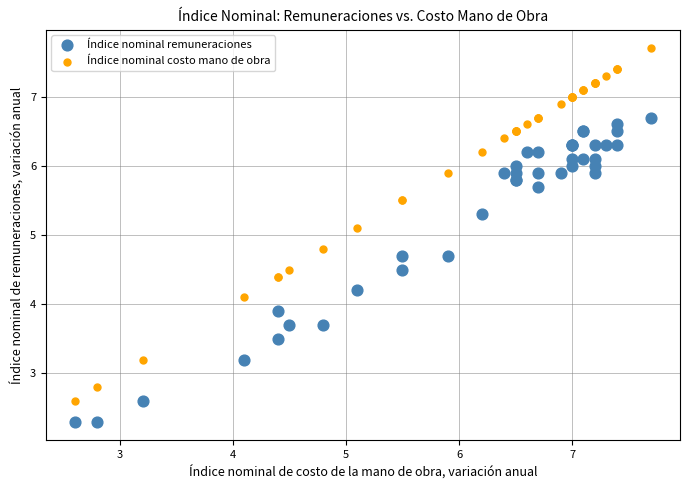

Across all series, what Y value is closest to 5?

5.1